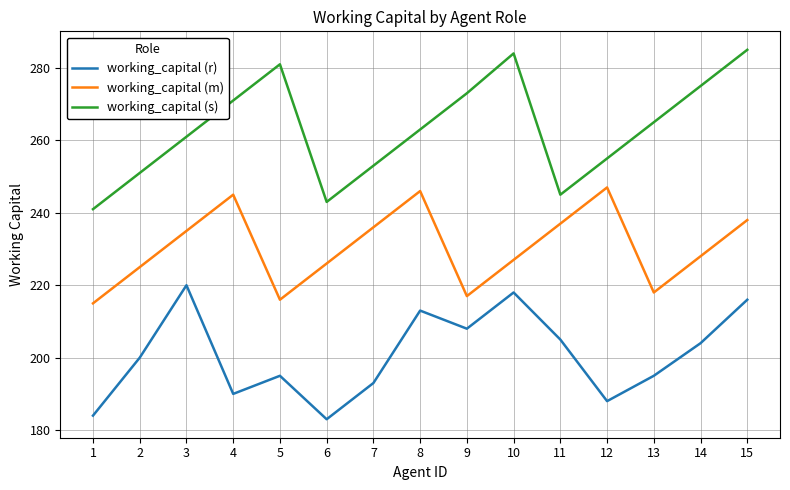

Where is the first local maximum for working_capital (s)?

5